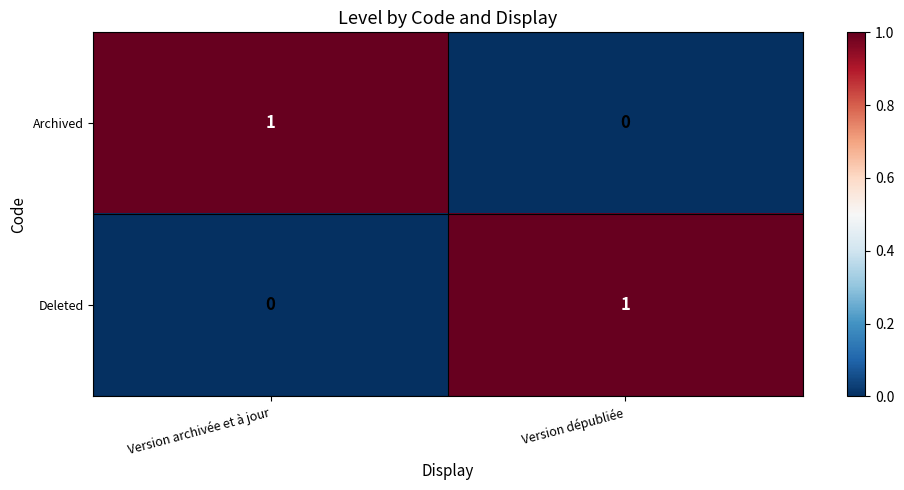

Rank the categories by Deleted value from highest to lowest.

Version dépubliée, Version archivée et à jour